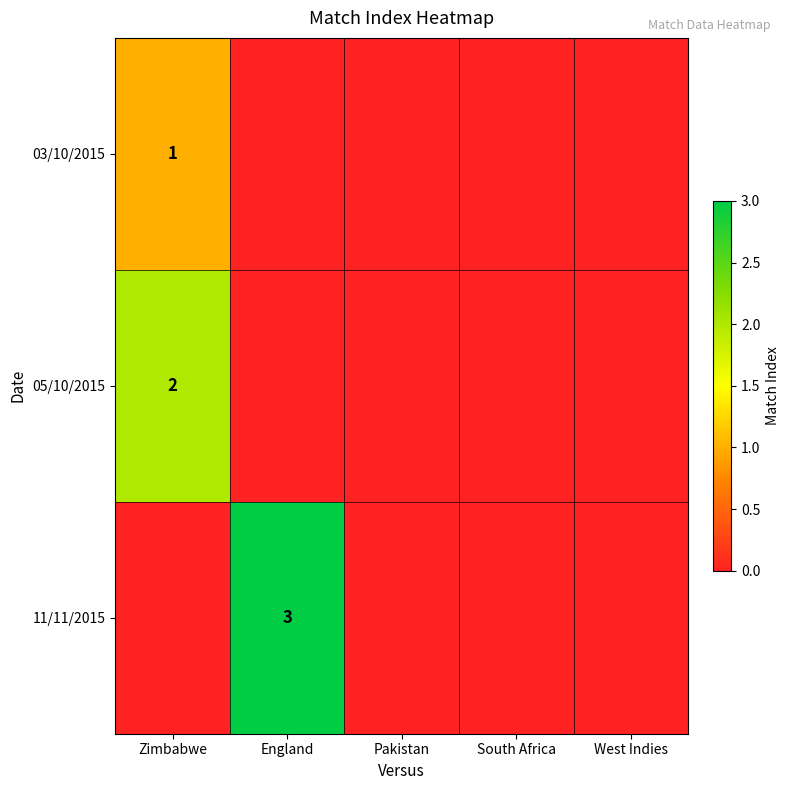

At how many categories does at least one series exceed 0?

2